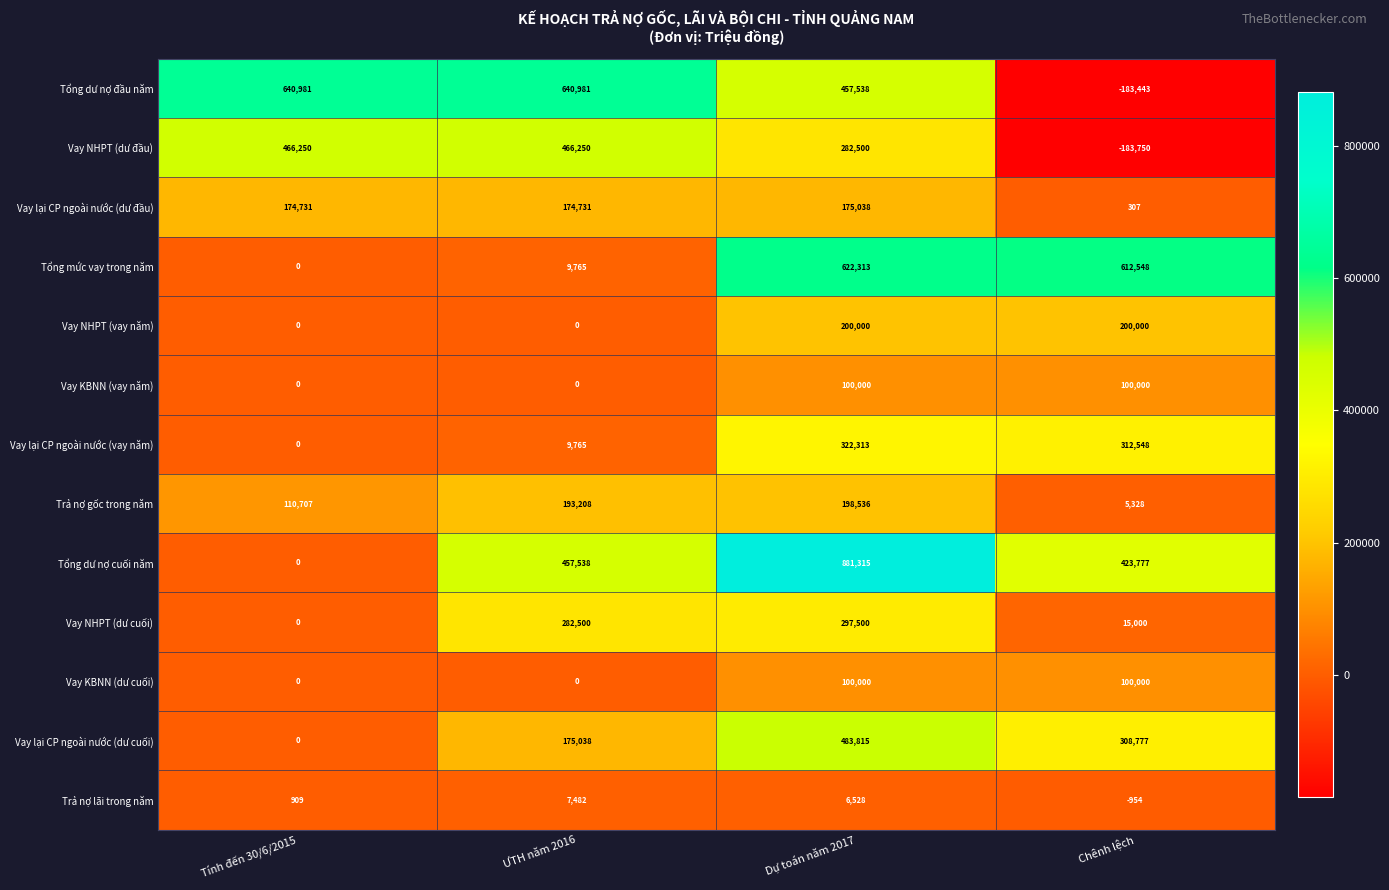

Count the number of categories in the chart.

4